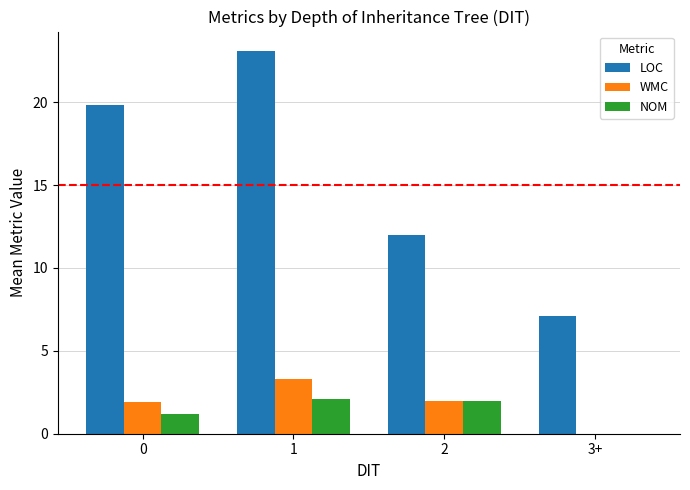

The value of LOC at 2 is 6.8. True or false?

False